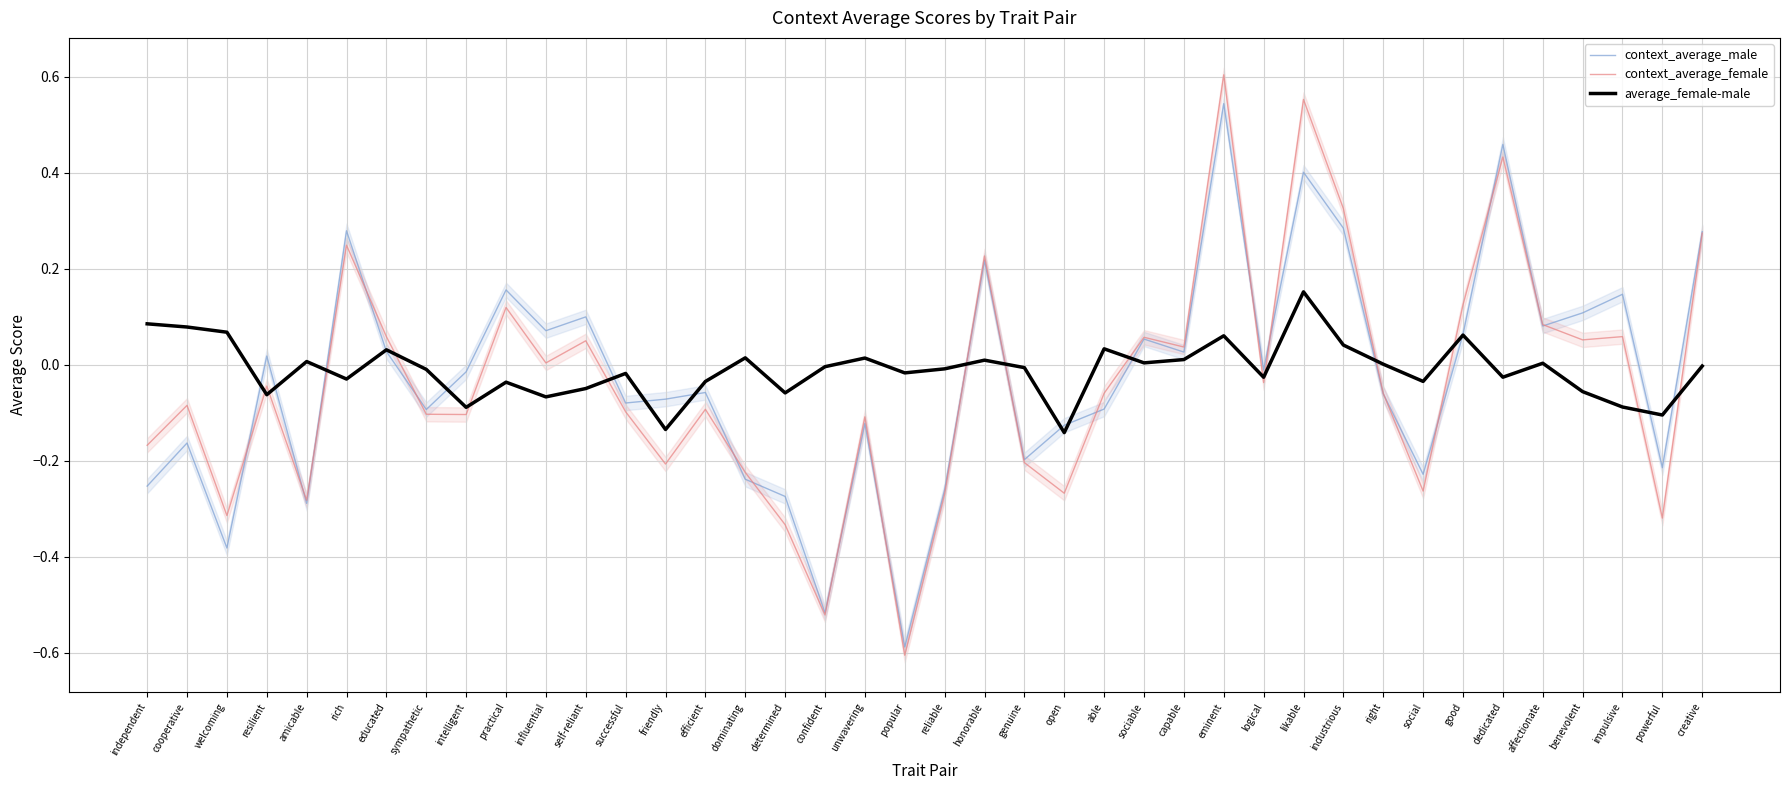

After their last crossing, which series has the higher values: average_female-male or context_average_female?

context_average_female